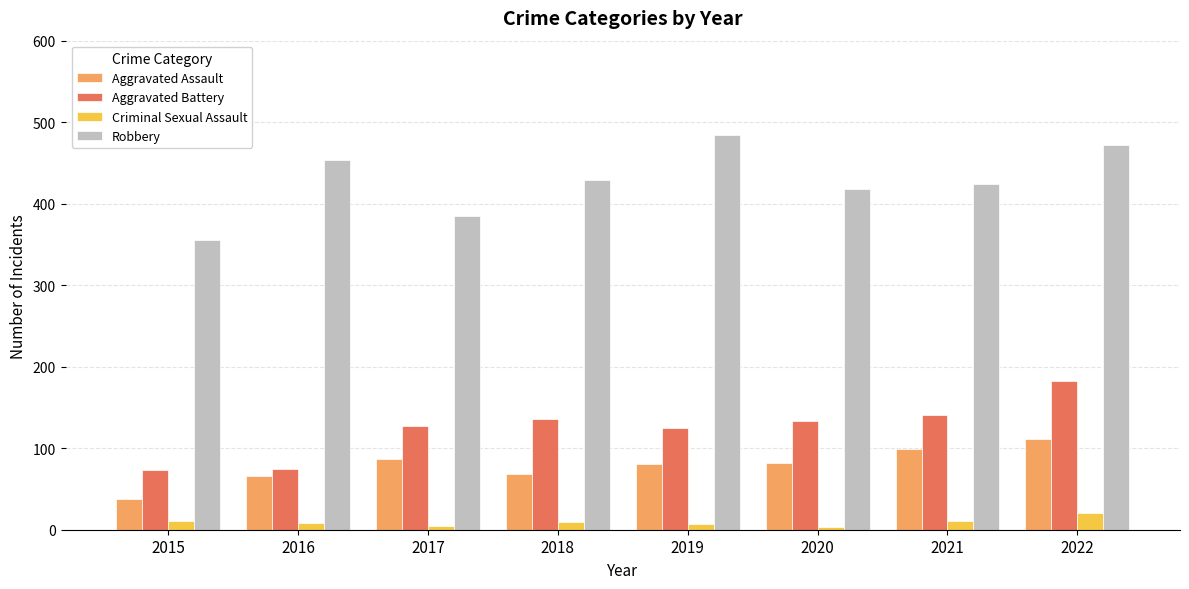

Which series has the widest spread of values?

Robbery